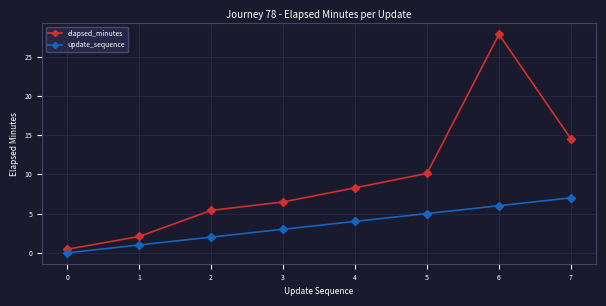

Reading left to right, list all the values displayed in this chart.

elapsed_minutes: 0=0.5	1=2.1	2=5.4	3=6.5	4=8.3	5=10.1	6=27.8	7=14.5
update_sequence: 0=0.0	1=1.0	2=2.0	3=3.0	4=4.0	5=5.0	6=6.0	7=7.0